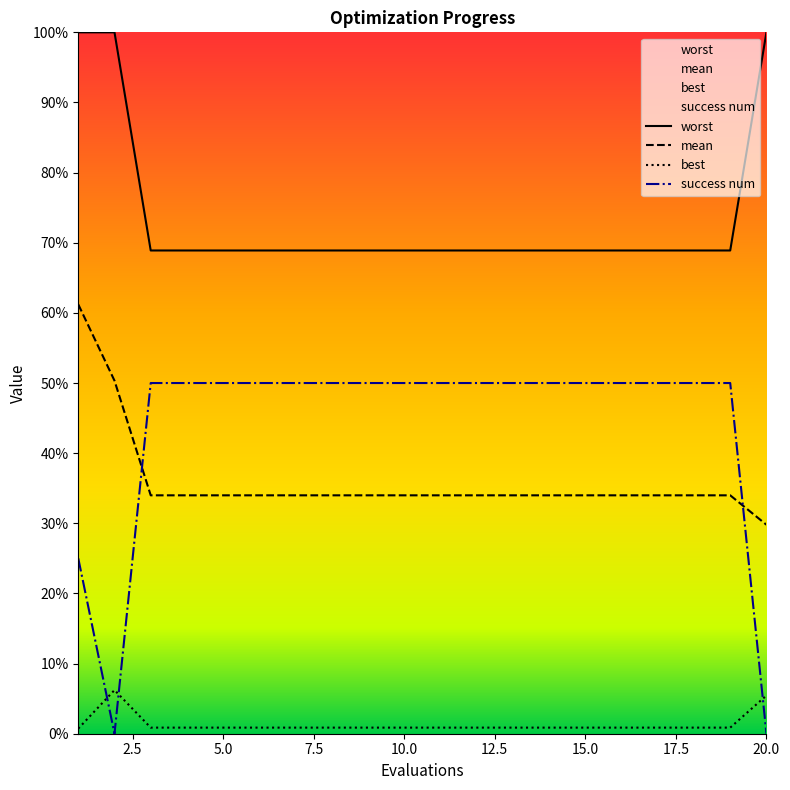

In success num, how many points are lower than both neighbors (excluding endpoints)?

1